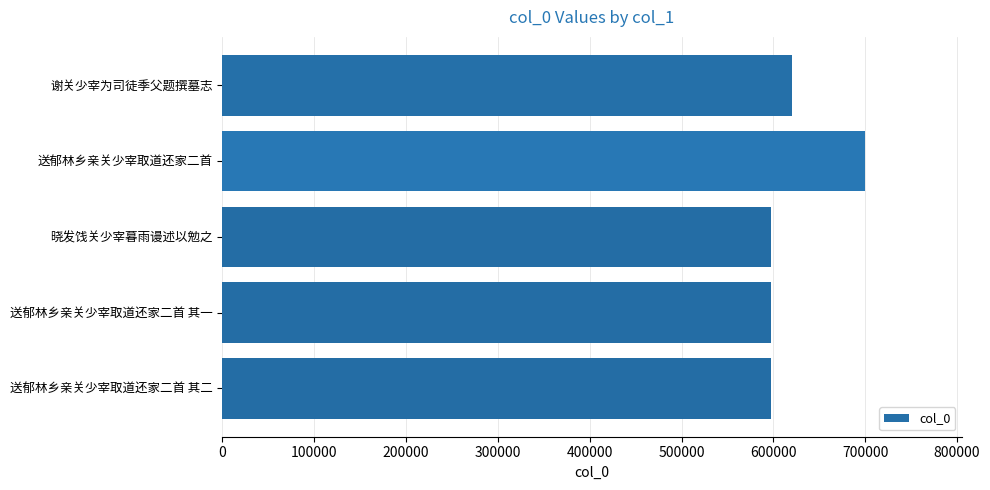

What is the difference between the second highest and second lowest values?

23153